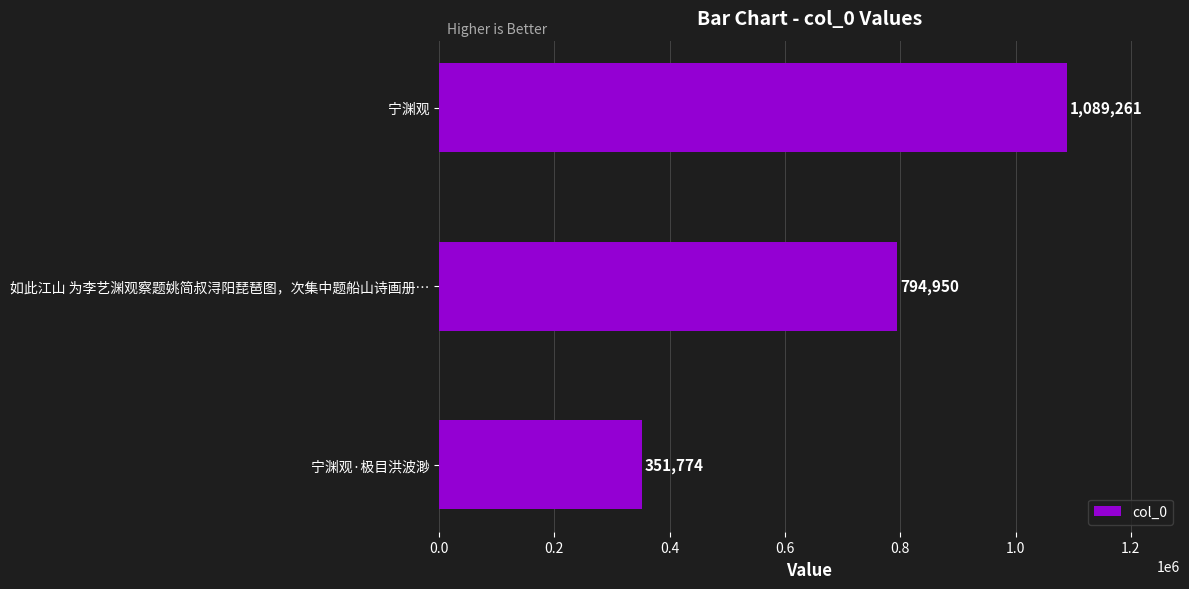

What is the average value?

745328